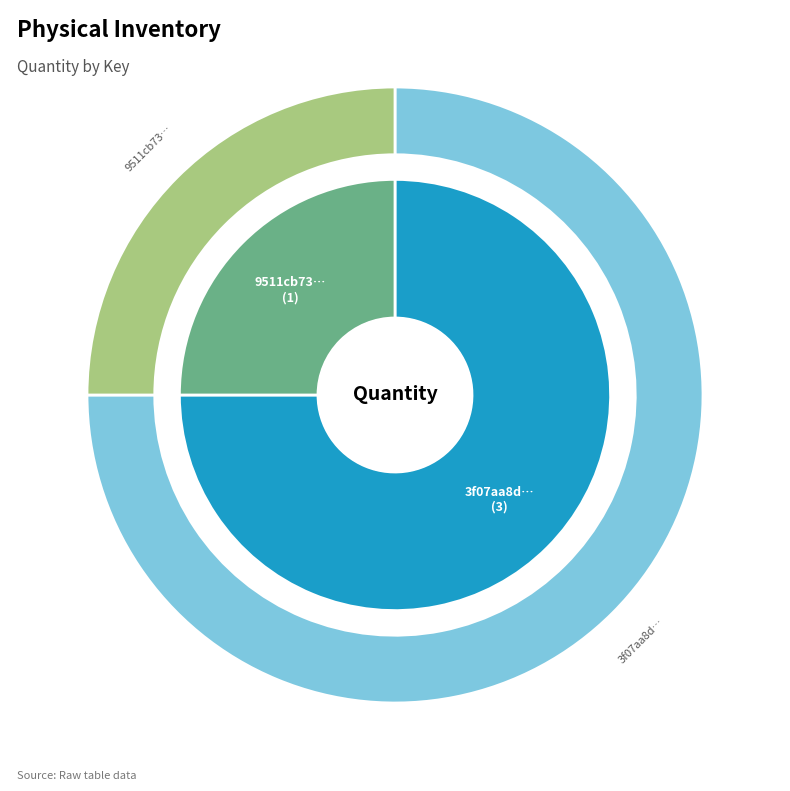

Is it true that 3f07aa8d-e408-4628-895b-041fc4edf1c4 is 75% of the pie?

True